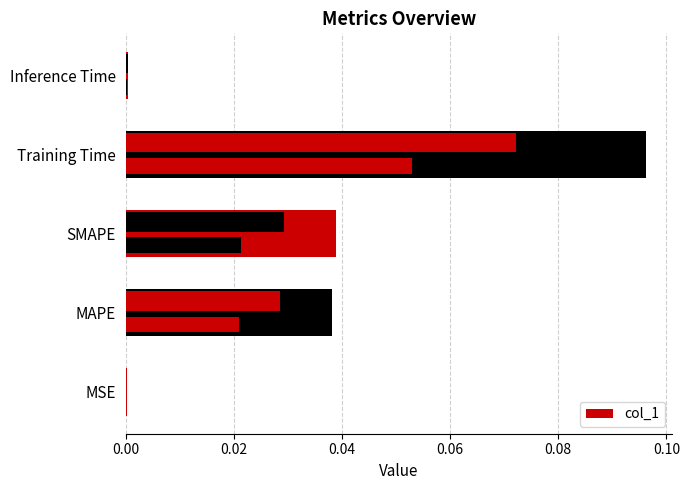

How many bars are there in total?

5